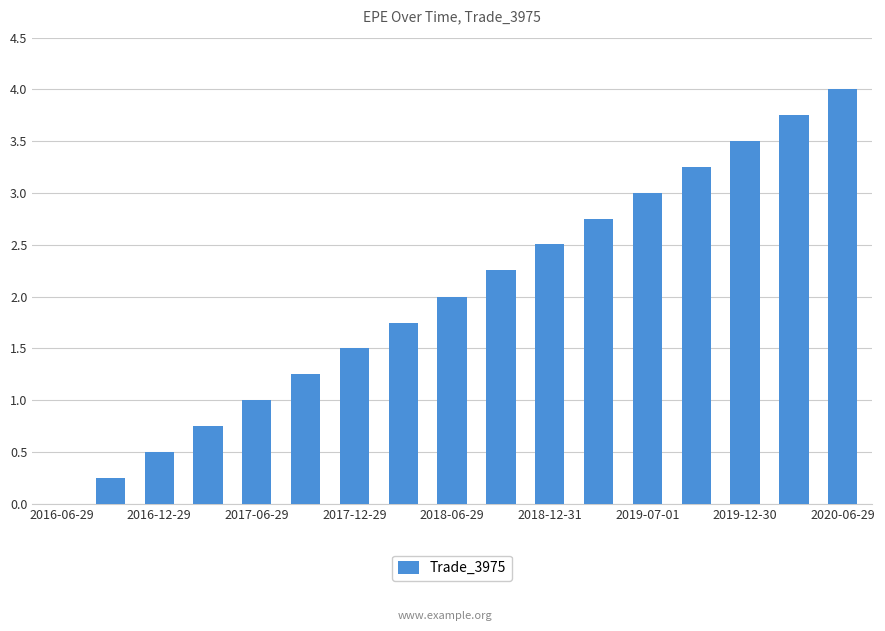

How many series are shown in this chart?

1